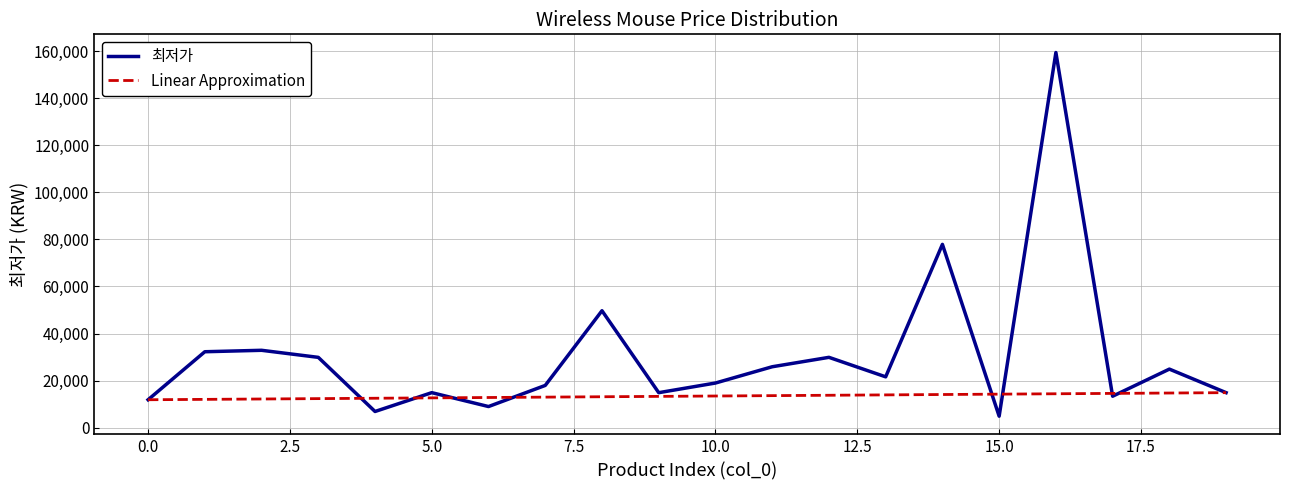

Which series has the largest total across all categories?

최저가